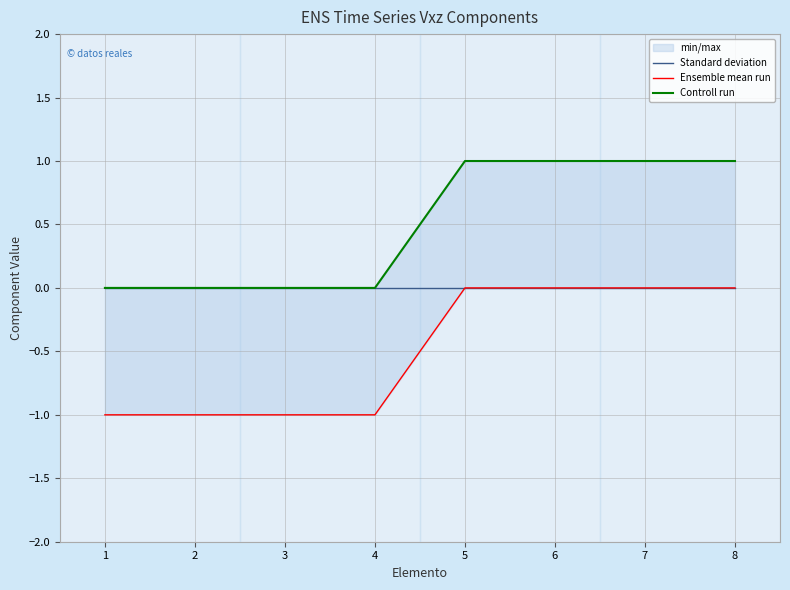

Which series changed the most between 2 and 6?

Ensemble mean run